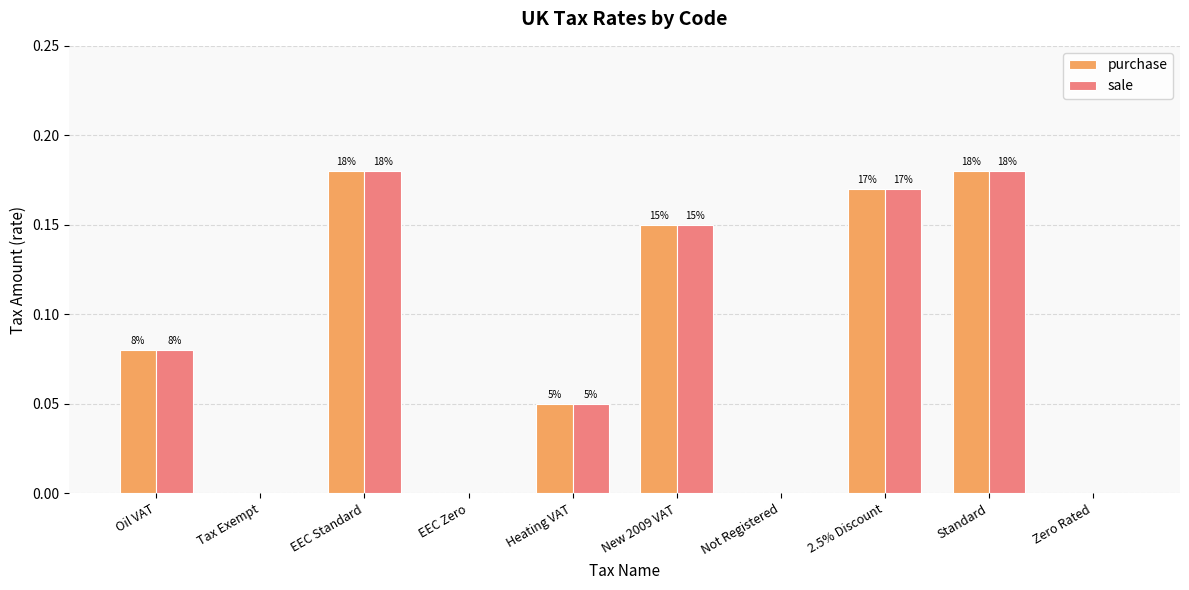

How many groups of bars are there?

10